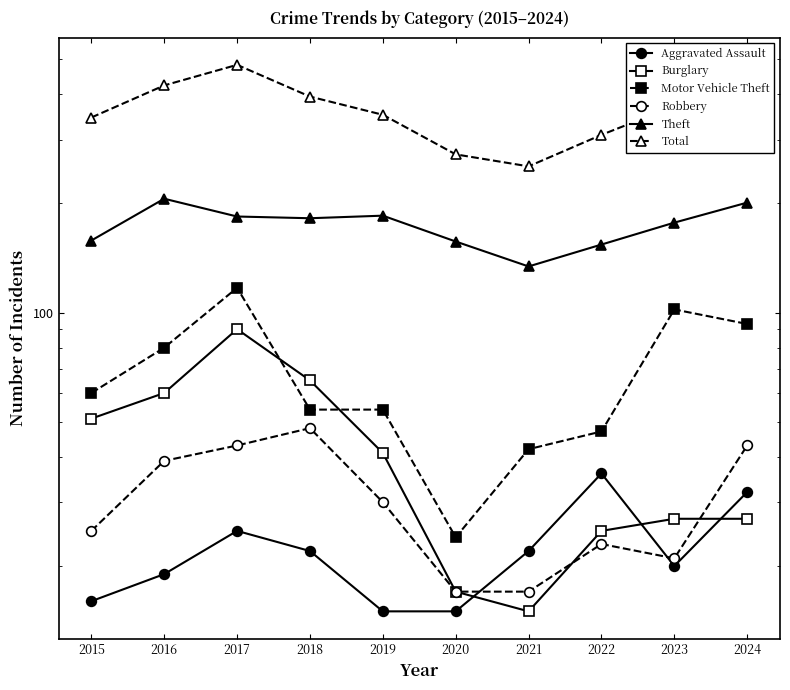

In Robbery, how many points are higher than both neighbors (excluding endpoints)?

2